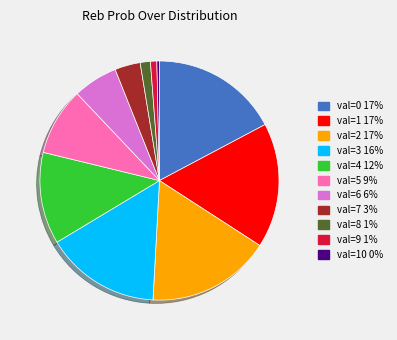

Is there any slice that represents more than half of the pie?

No